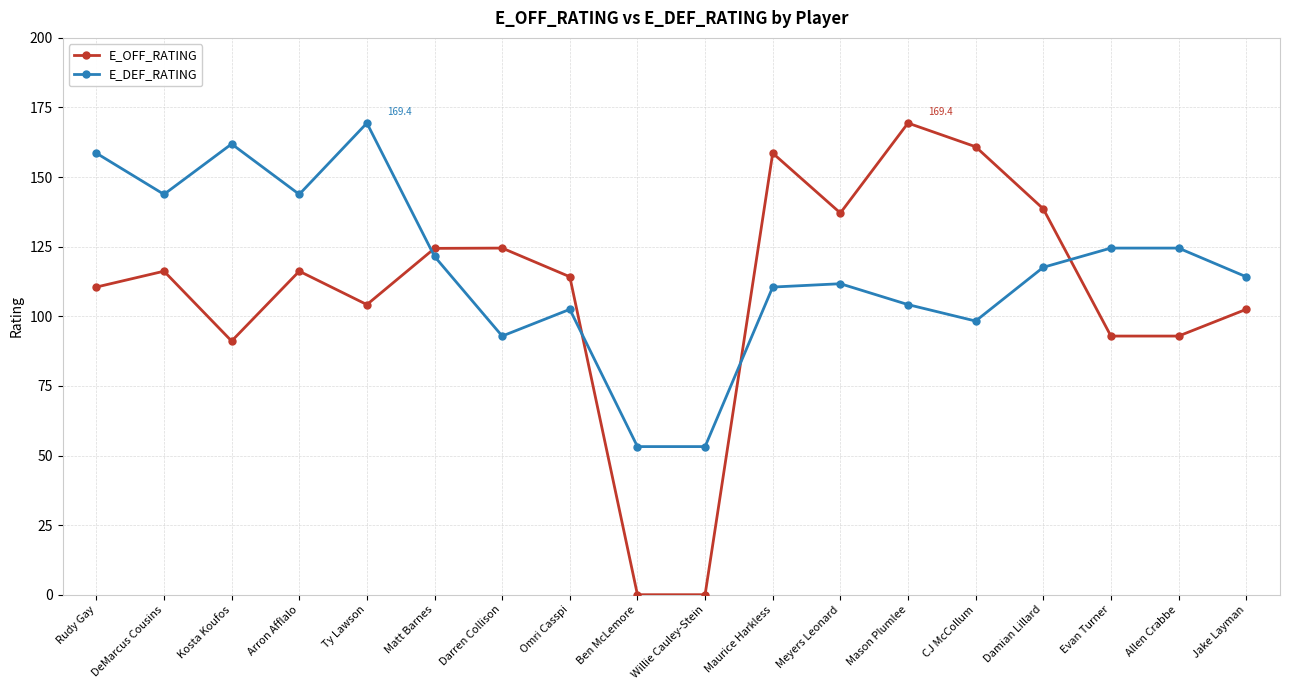

What is the difference between the maximum and minimum values in the E_DEF_RATING series?

116.2